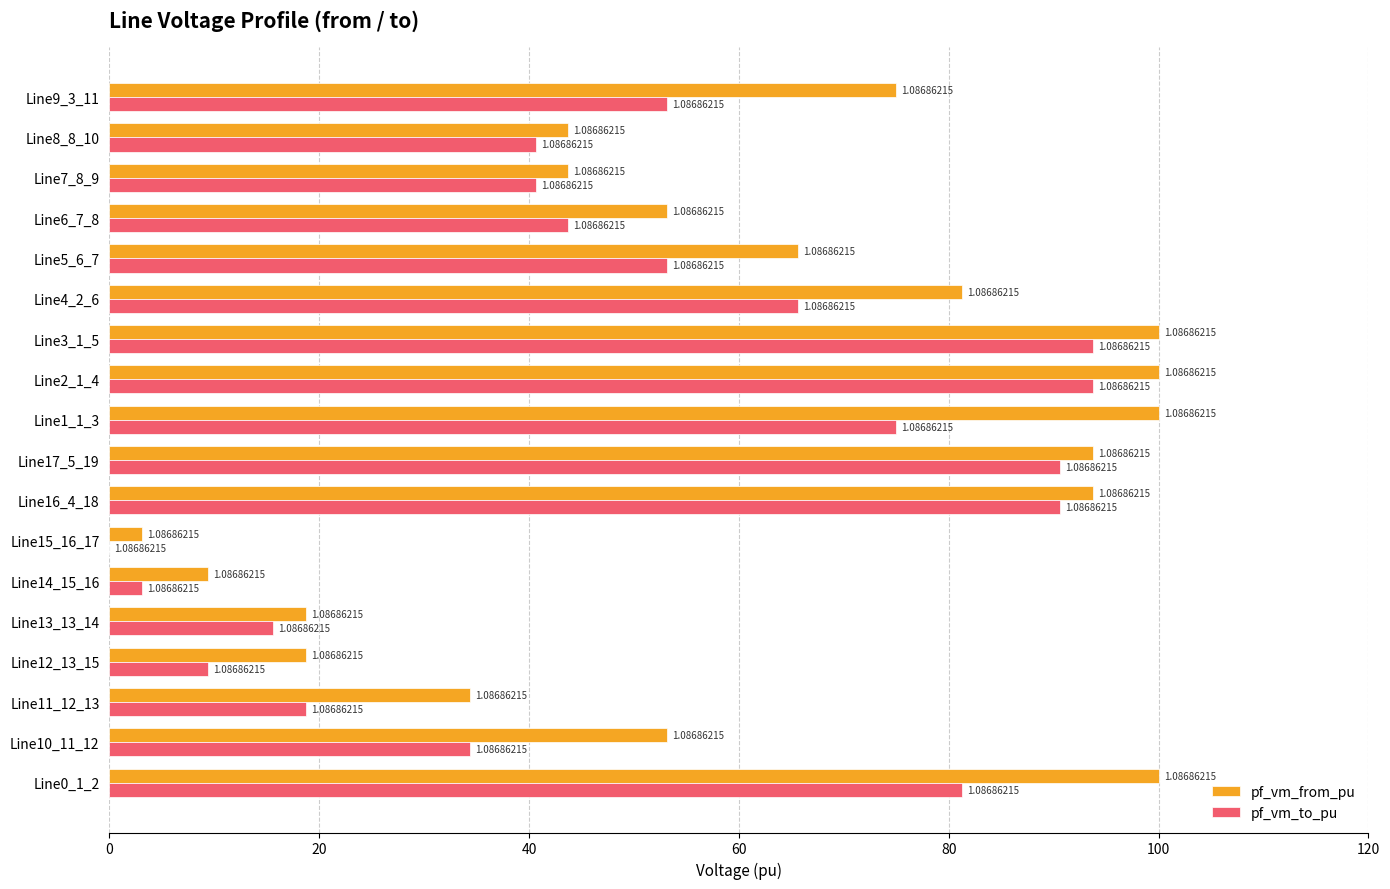

Reading left to right, extract all data points from this chart.

pf_vm_from_pu: 100.0	53.1	34.4	18.7	18.7	9.4	3.1	93.7	93.7	100.0	100.0	100.0	81.3	65.6	53.1	43.7	43.7	75.0
pf_vm_to_pu: 81.3	34.4	18.7	9.4	15.6	3.1	0.0	90.6	90.6	75.0	93.7	93.7	65.6	53.1	43.7	40.6	40.6	53.1